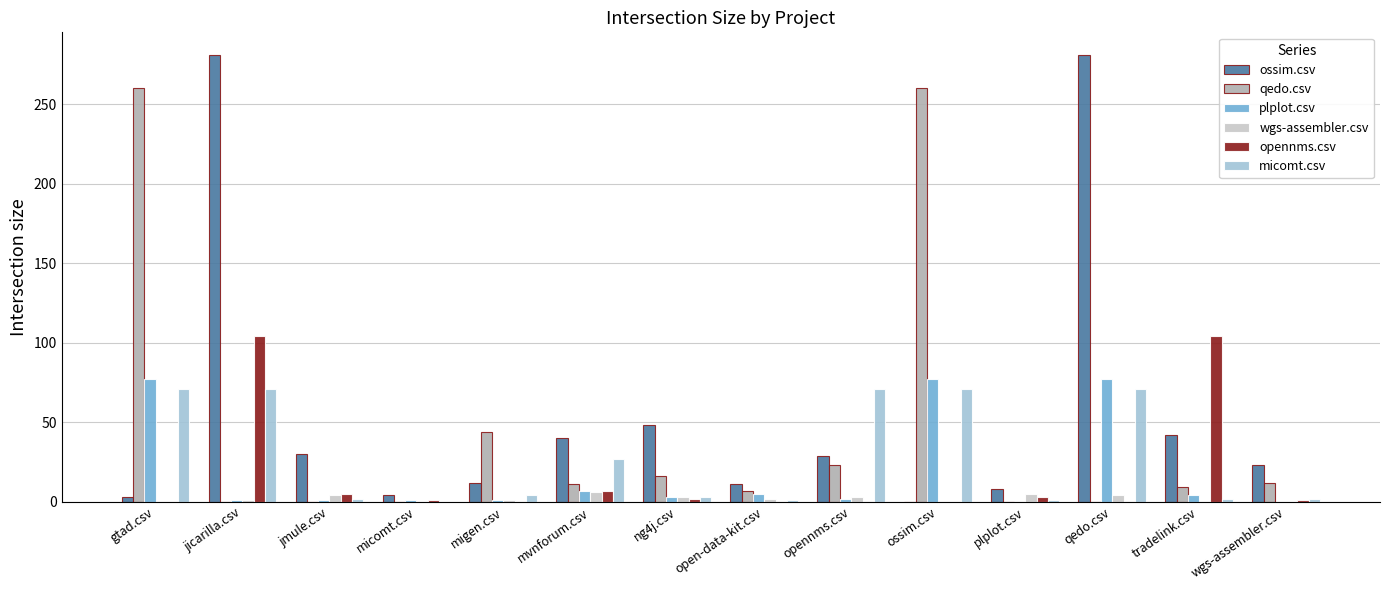

What is the average value of the opennms.csv series?

16